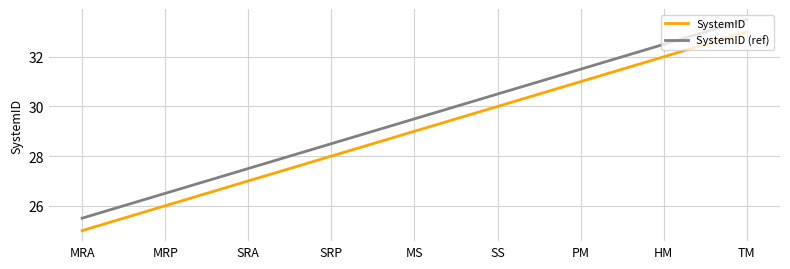

What is the total value across all series at HM?

64.5